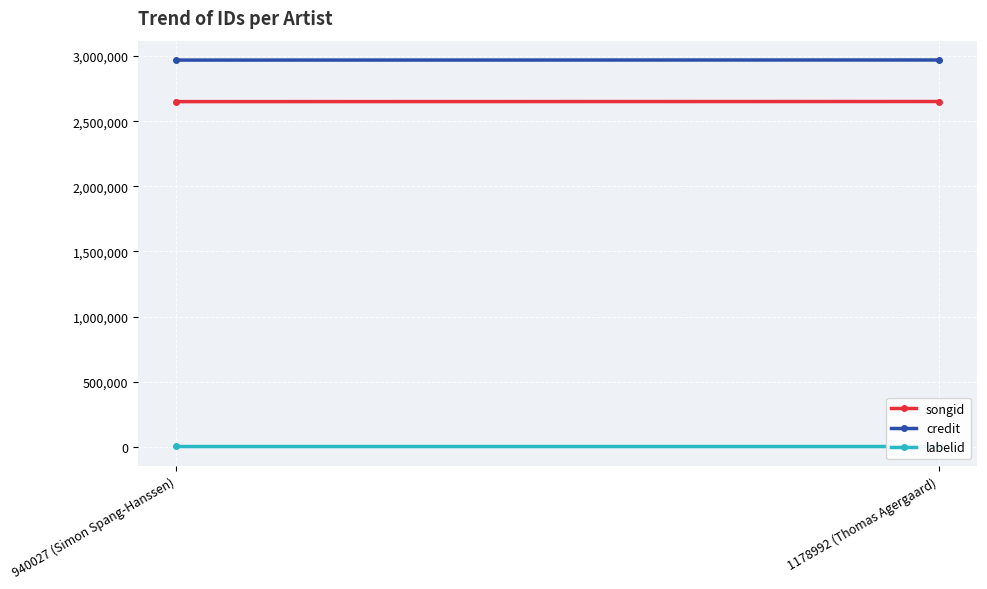

Is the value of credit at 940027 (Simon Spang-Hanssen) greater than the value of labelid at 1178992 (Thomas Agergaard)?

Yes